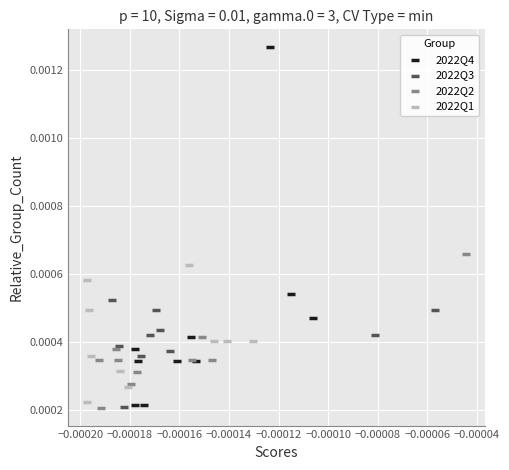

Which series has the largest Y range (max minus min)?

2022Q4